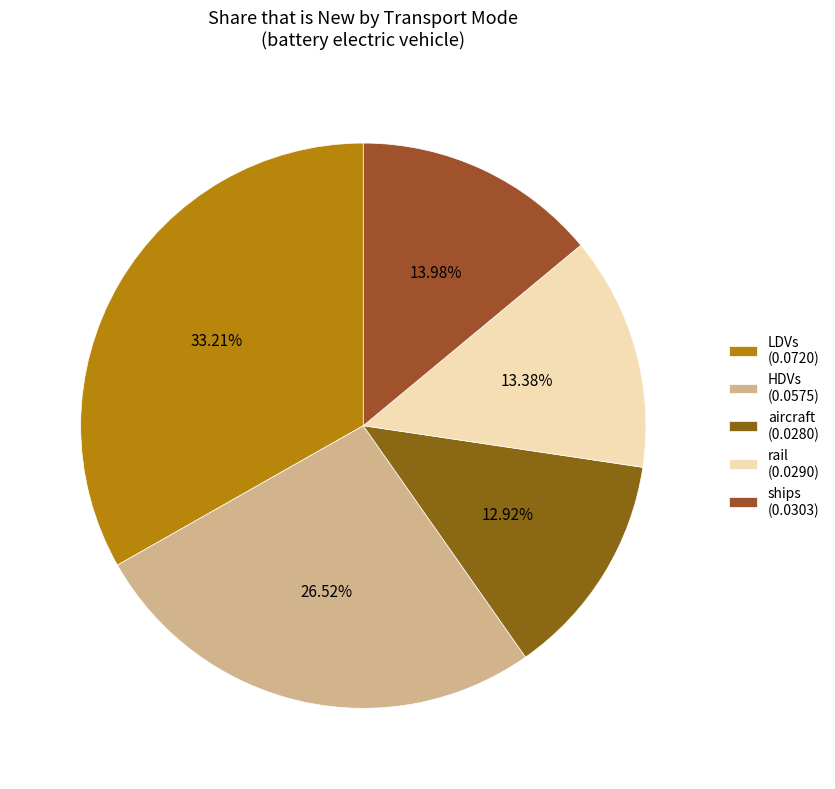

Combined, do HDVs and LDVs account for over 50%?

Yes